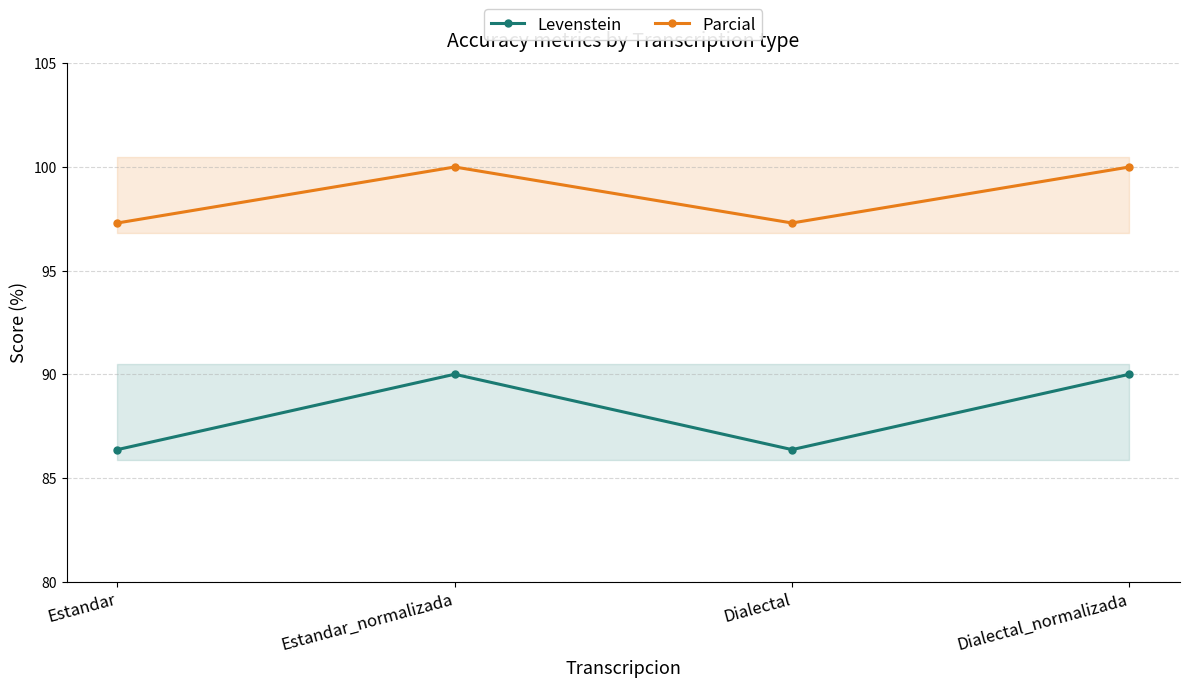

True or false: Levenstein and Parcial cross at least once.

False